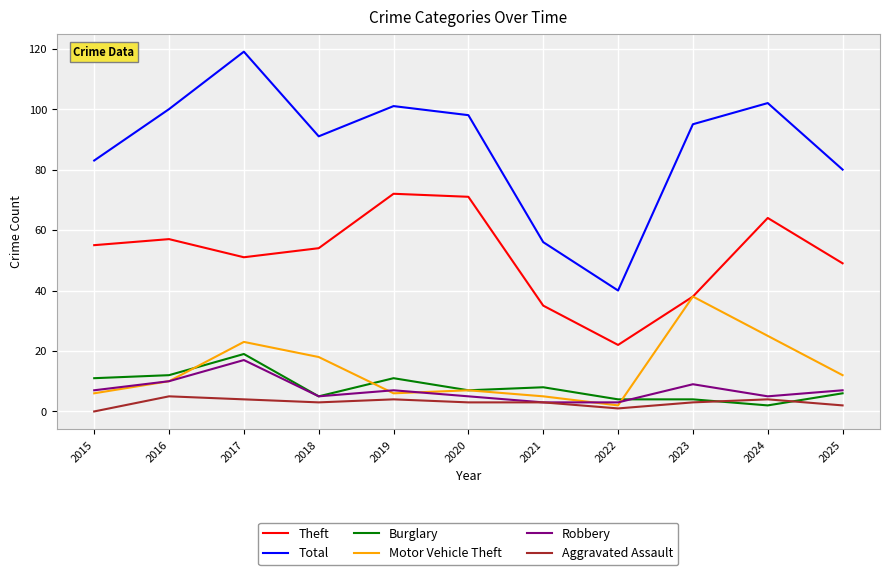

Is it true that Robbery equals 7 at 2015?

True